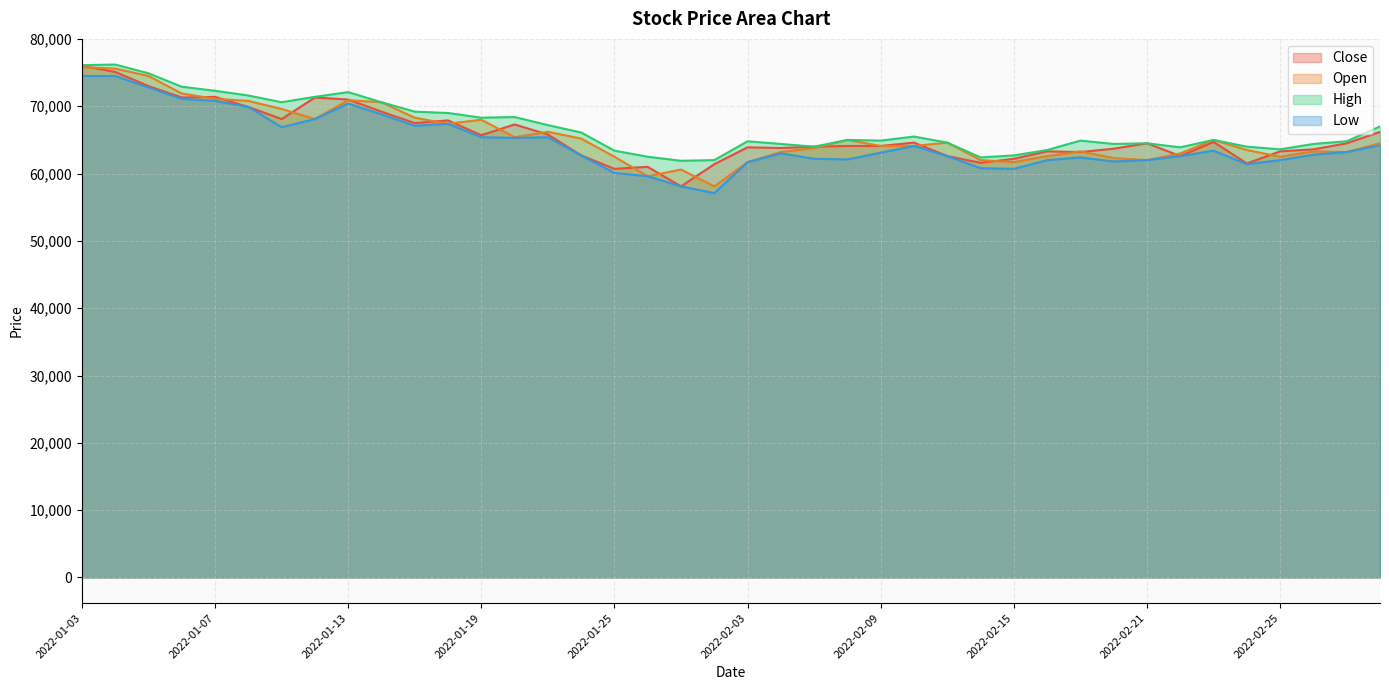

What is the difference between the Low values at 2022-02-25 and 2022-02-24?

600